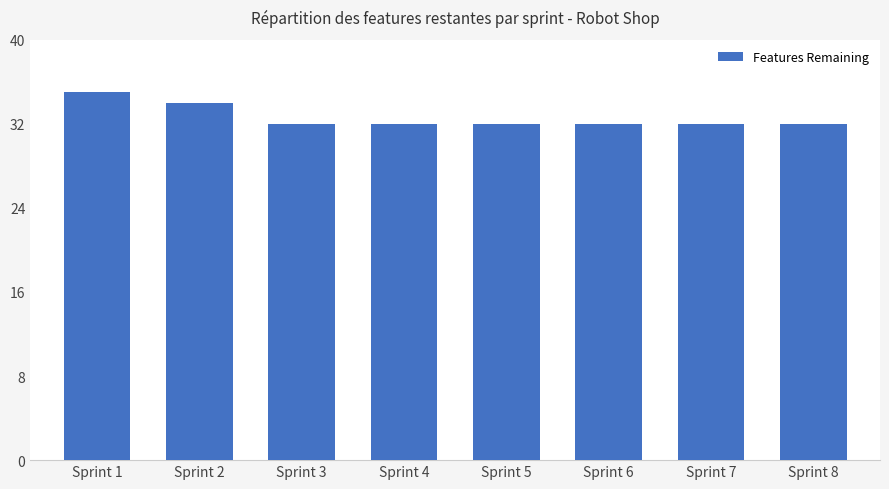

What is the ratio of the value at Sprint 5 to the value at Sprint 1?

0.9